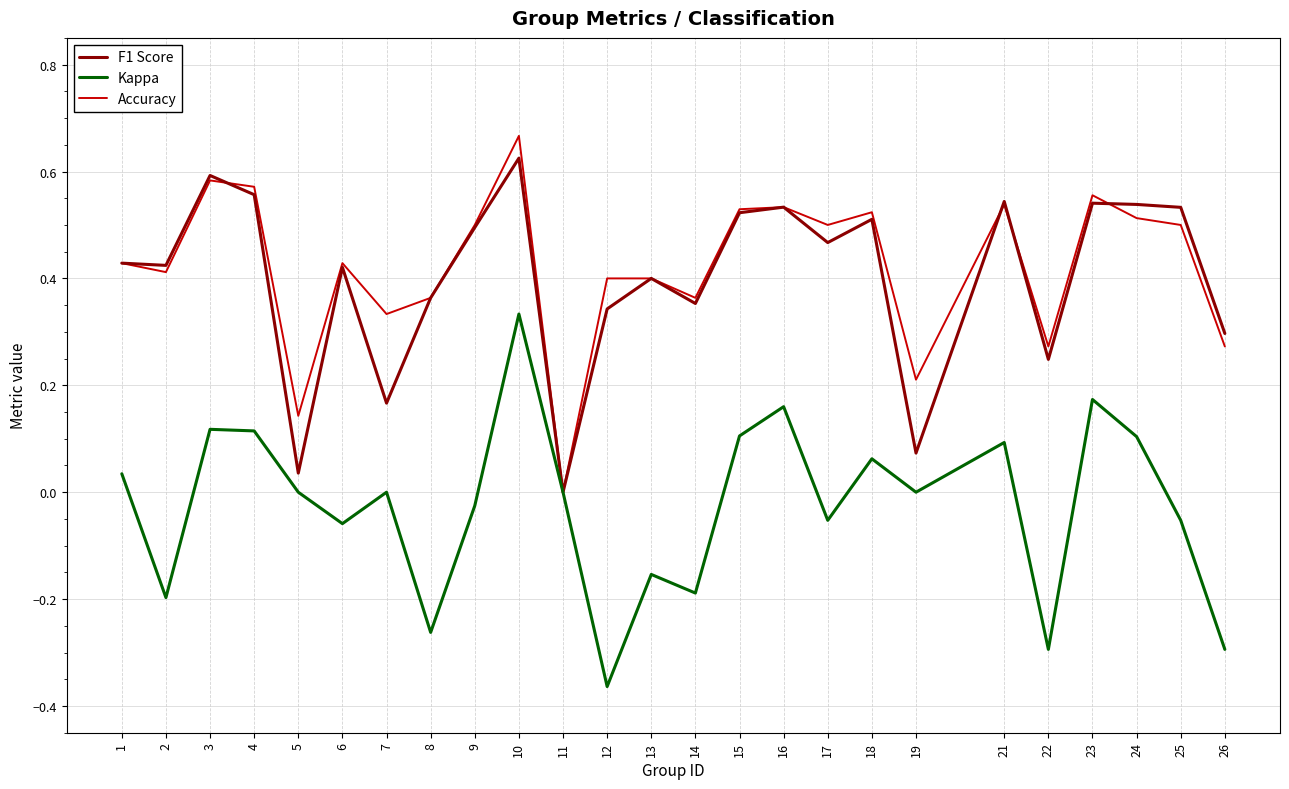

Where is Accuracy nearest to the value 0?

11